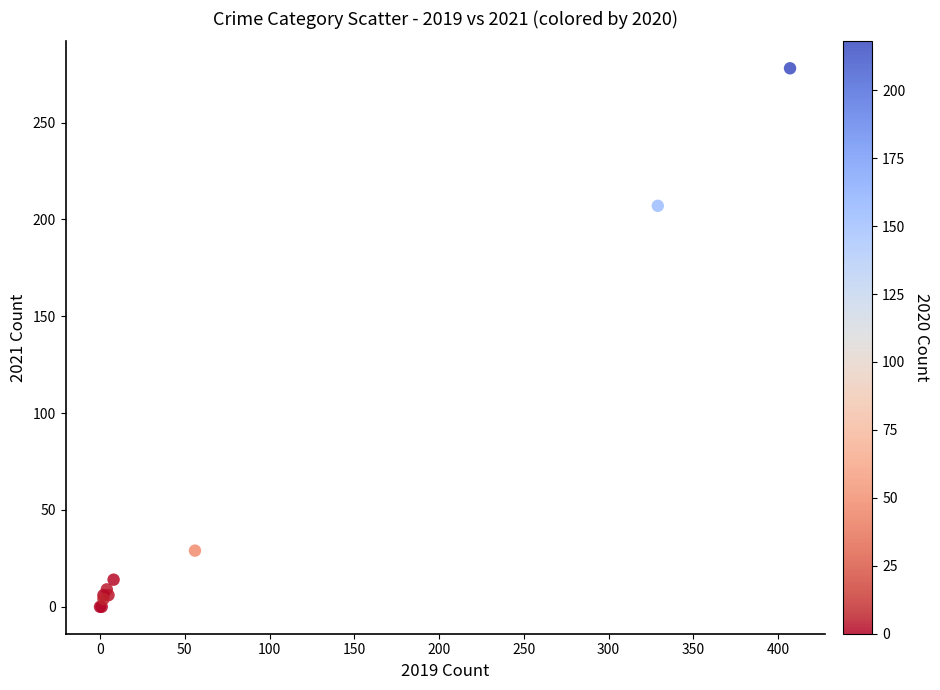

What Y value in the scatter plot is closest to 139?

207